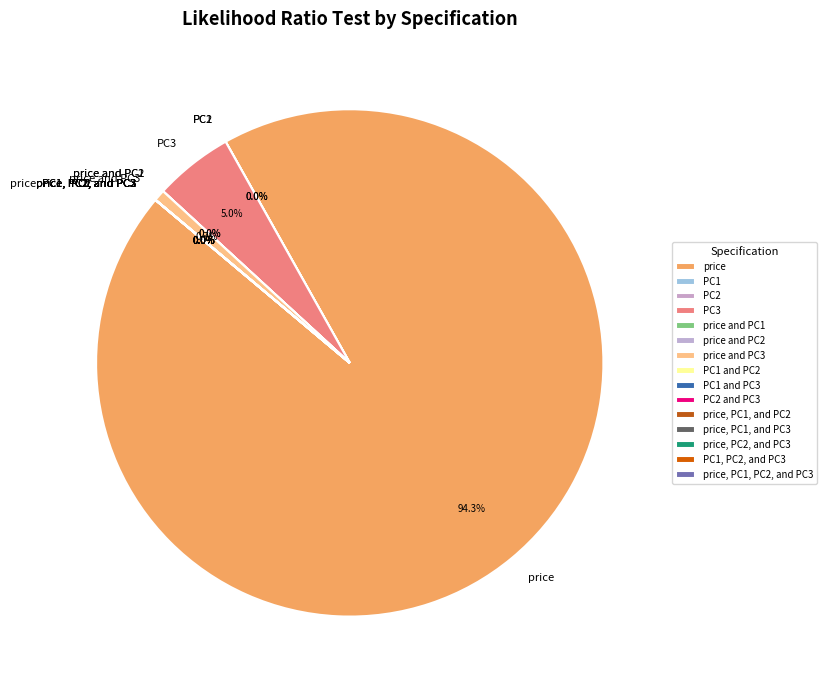

Which category has the biggest portion of the pie?

price